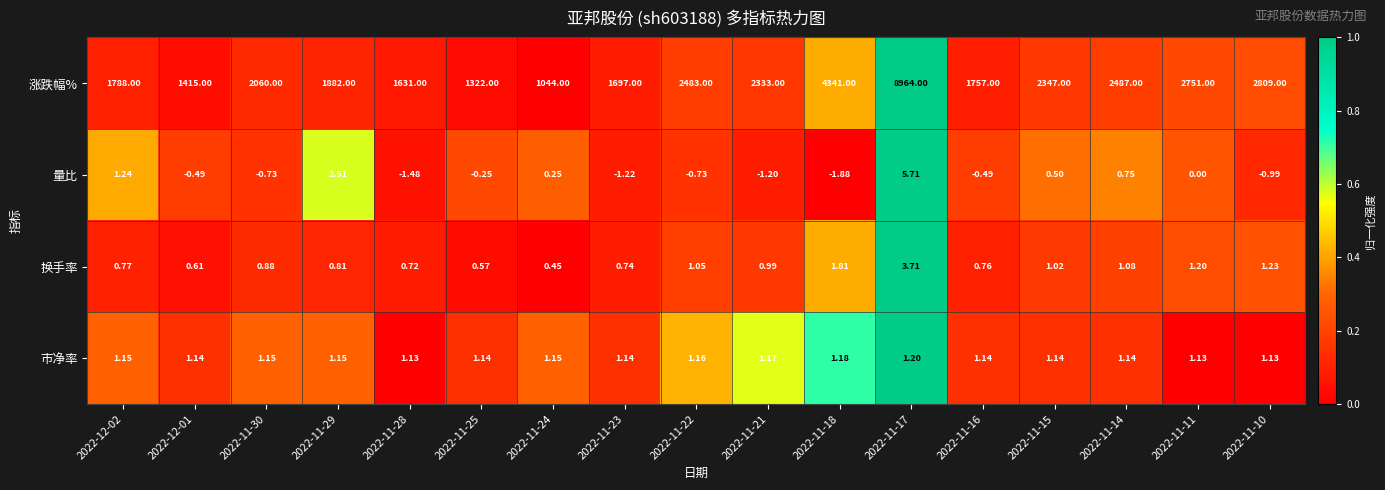

Which series has the largest range (max minus min)?

涨跌幅%